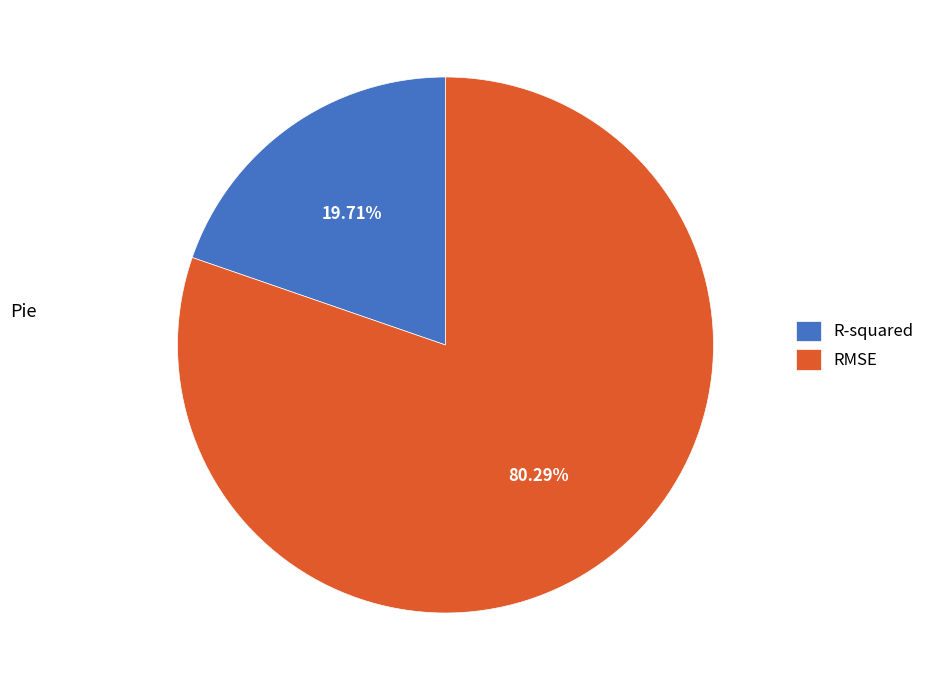

To the nearest percent, what is the combined percentage of R-squared and RMSE?

100%